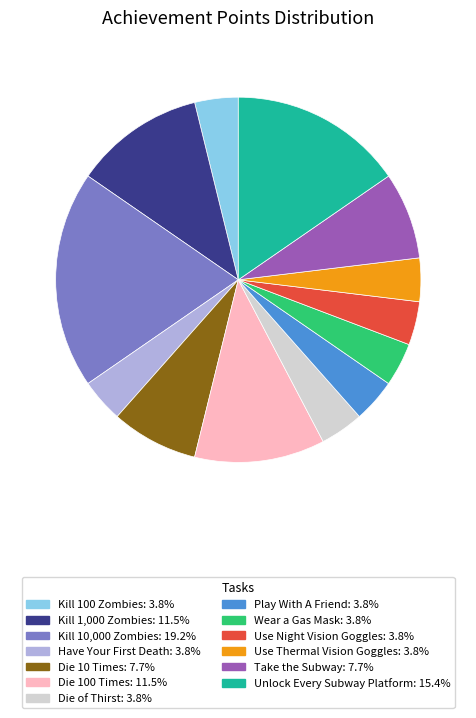

Is Kill 10,000 Zombies the majority of the pie?

No